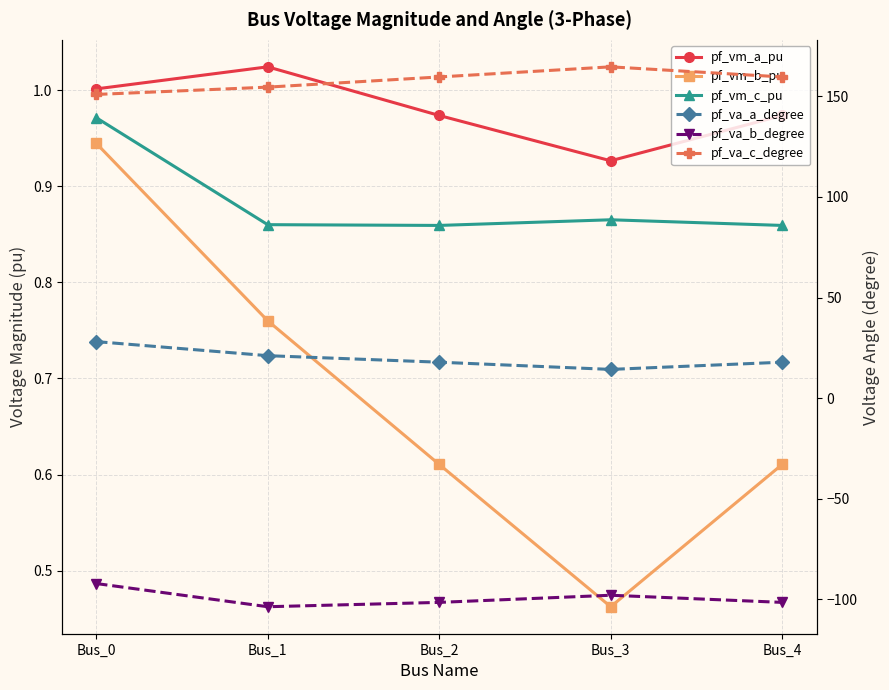

Reading right to left, transcribe all the data shown in this chart.

pf_vm_a_pu: 1.0	0.9	1.0	1.0	1.0
pf_vm_b_pu: 0.6	0.5	0.6	0.8	0.9
pf_vm_c_pu: 0.9	0.9	0.9	0.9	1.0
pf_va_a_degree: 17.9	14.3	17.9	21.1	28.1
pf_va_b_degree: -101.4	-97.9	-101.4	-103.6	-92.1
pf_va_c_degree: 159.6	164.6	159.6	154.6	150.9